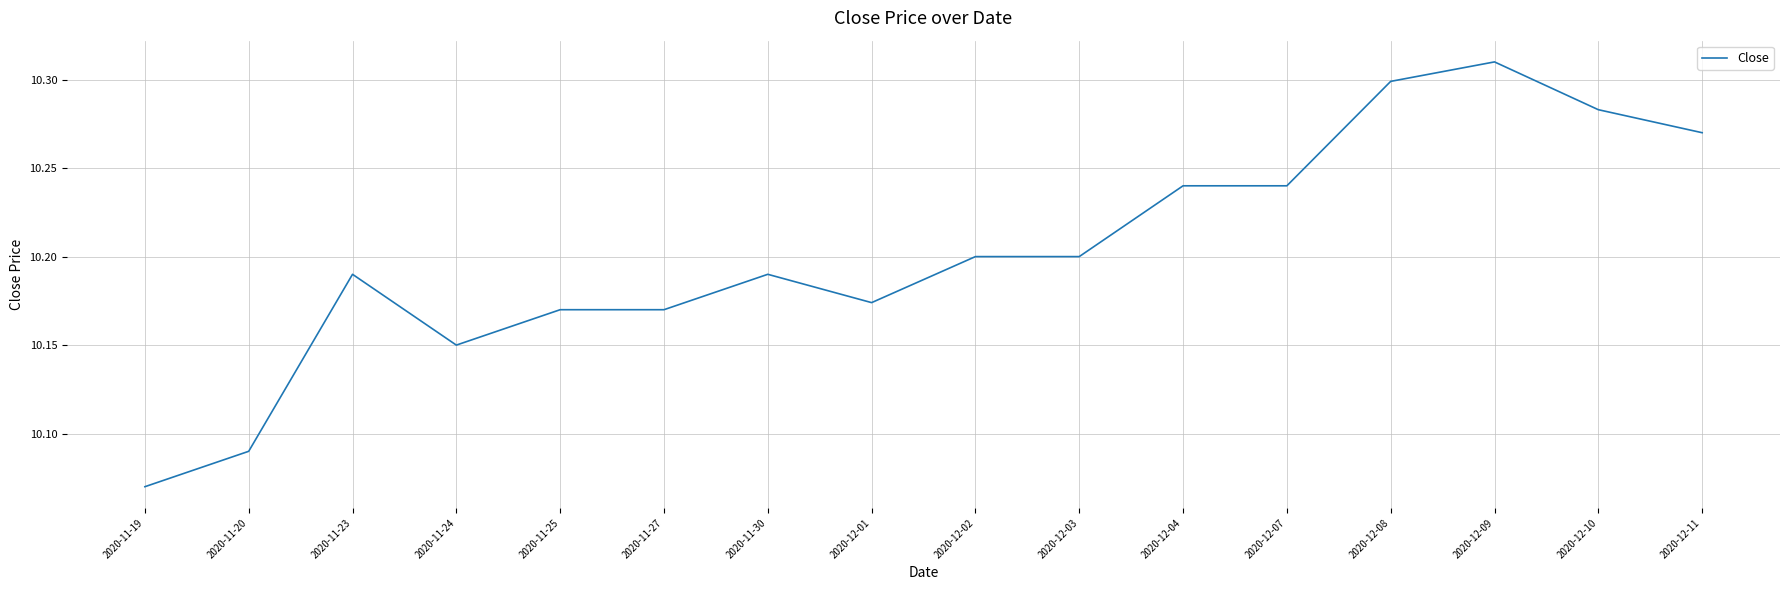

The chart shows a value of 18.2 at 2020-12-07. True or false?

False